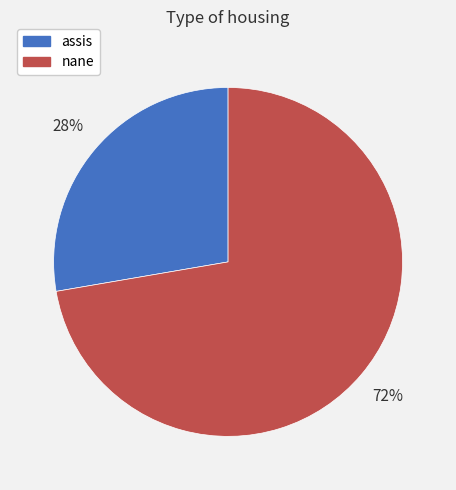

Does nane represent more than half of the total?

Yes